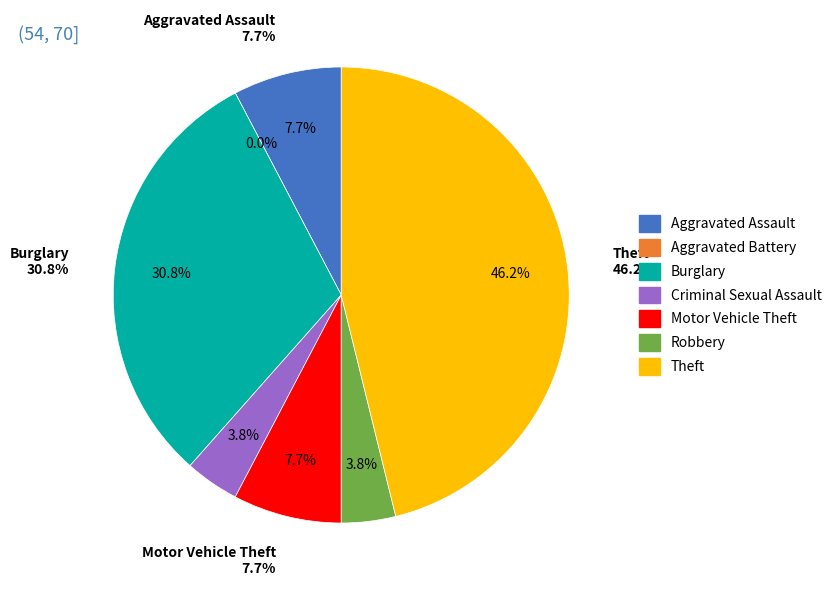

What is the smallest slice in the pie chart?

Aggravated Battery